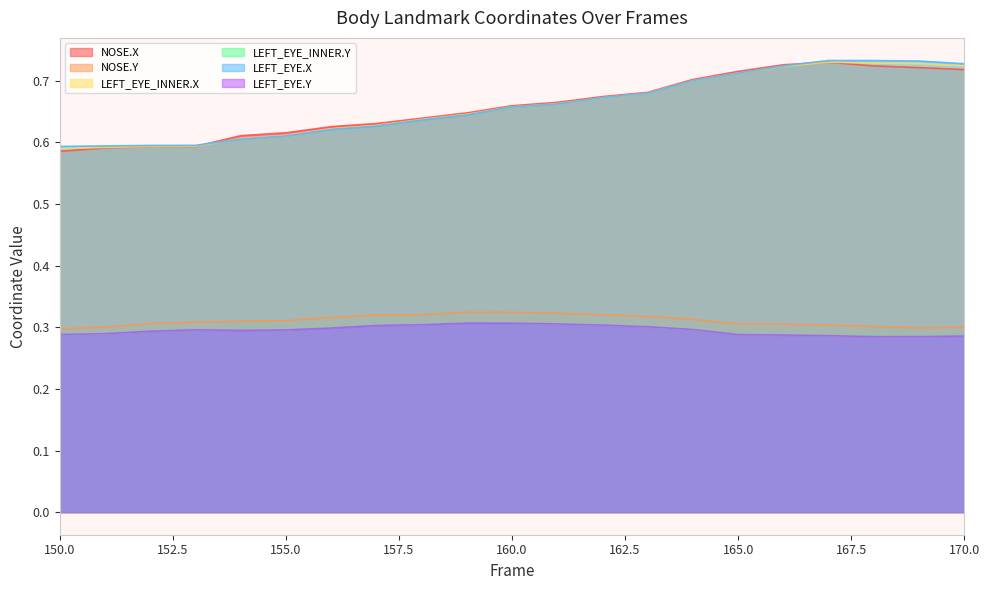

Which has a higher value, 158 or 163?

163